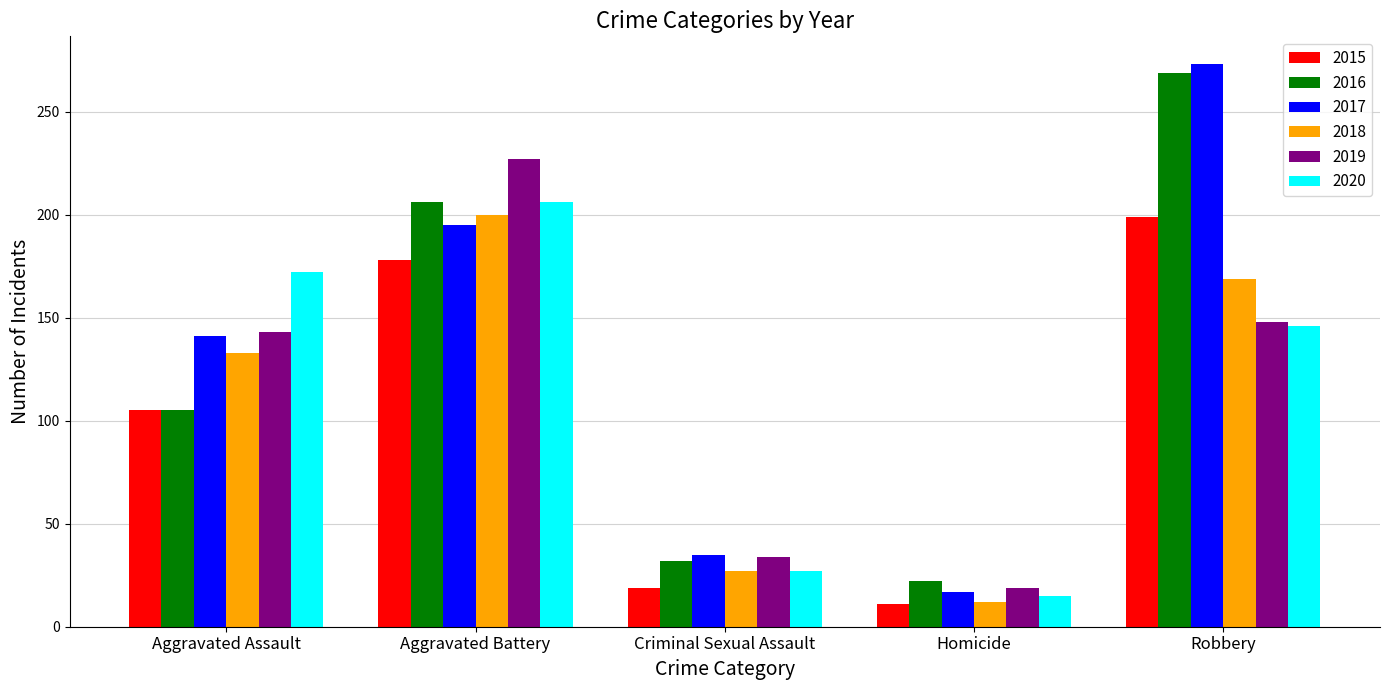

How many groups of bars are there?

5